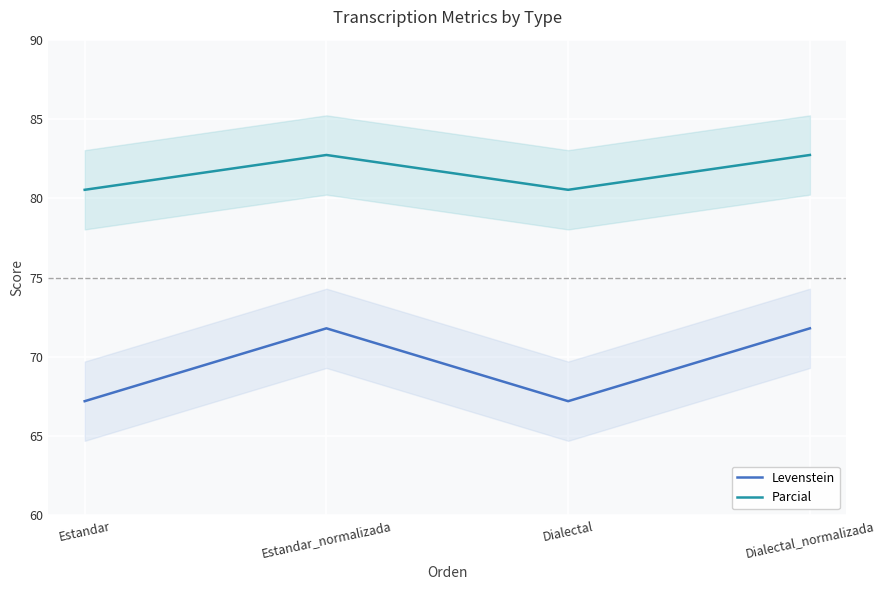

Where is the first local minimum for Levenstein?

Dialectal